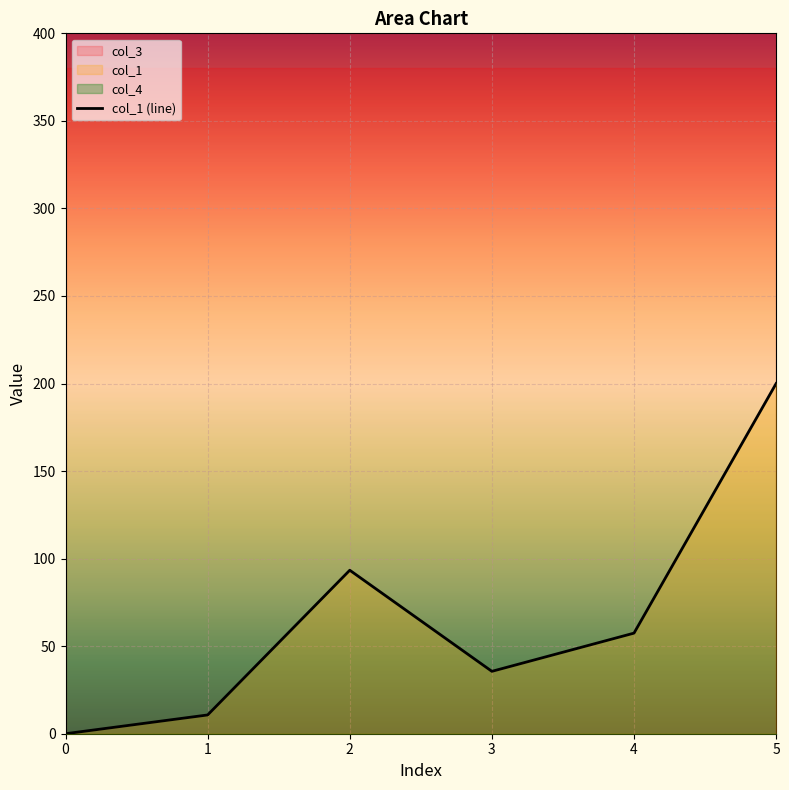

How many points are lower than both their immediate neighbors (excluding endpoints)?

1